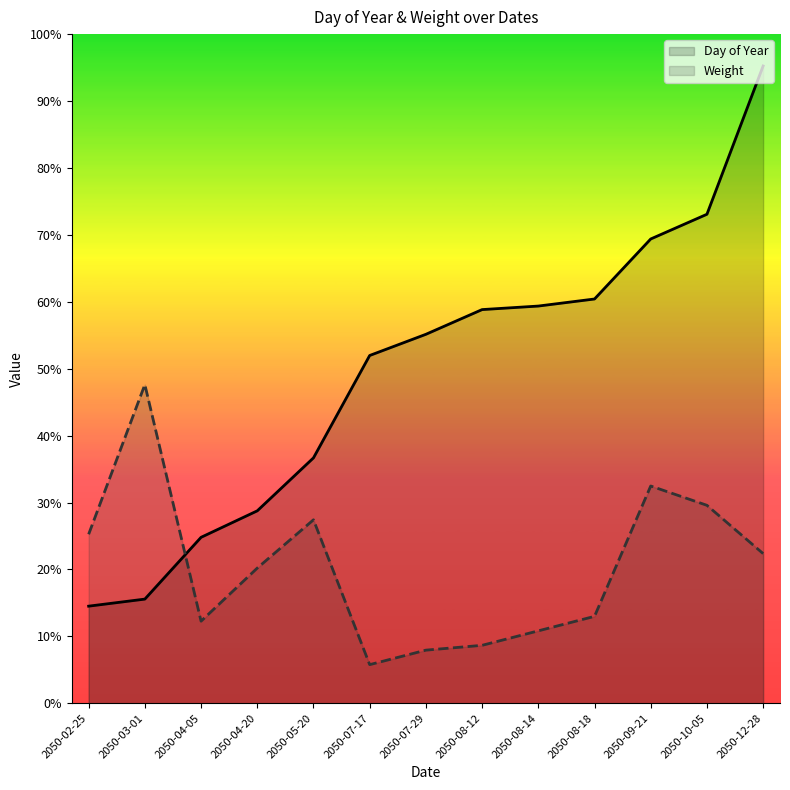

At which label is Day of Year closest to 208?

2050-07-29